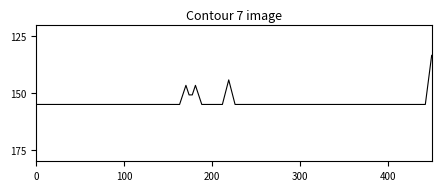

What is the difference between the maximum and minimum values?

21.6